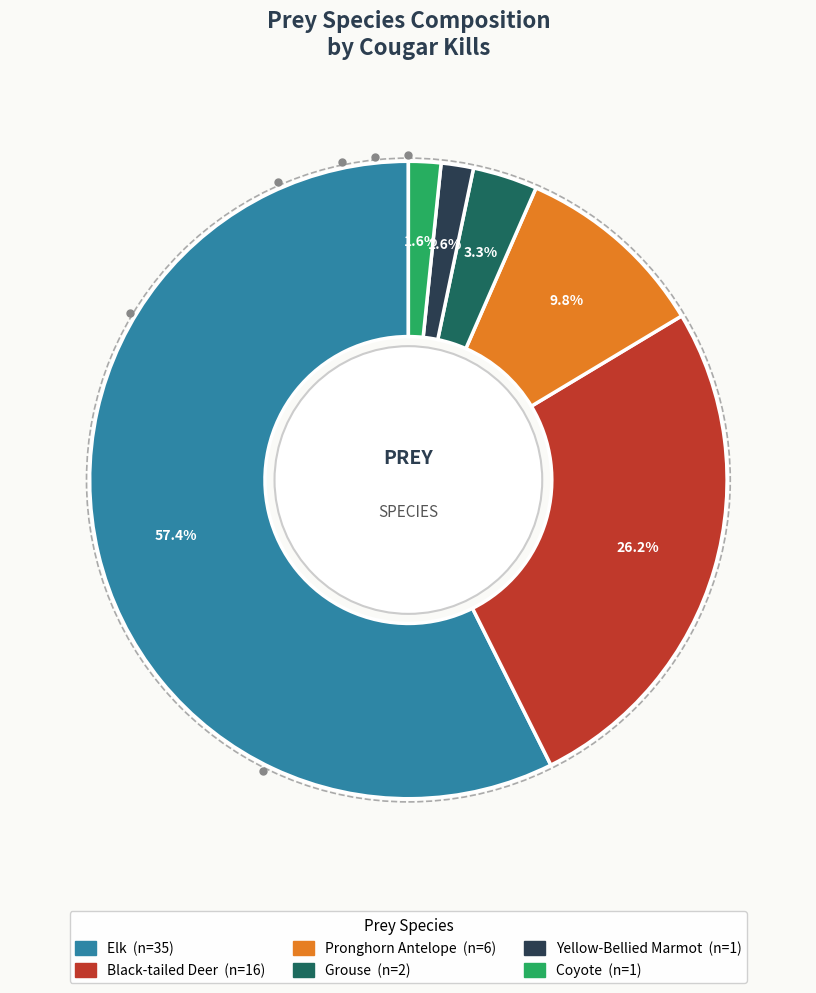

What percentage do Yellow-Bellied Marmot and Grouse together represent?

4.9%